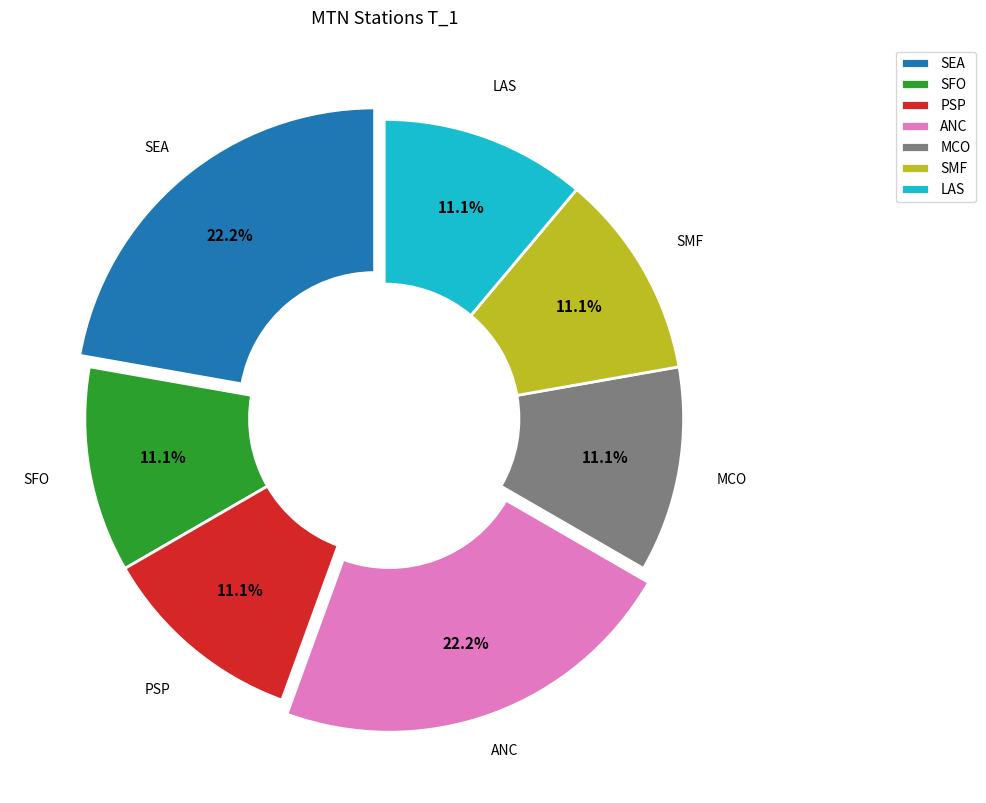

What percentage is the ANC slice, to the nearest percent?

22%